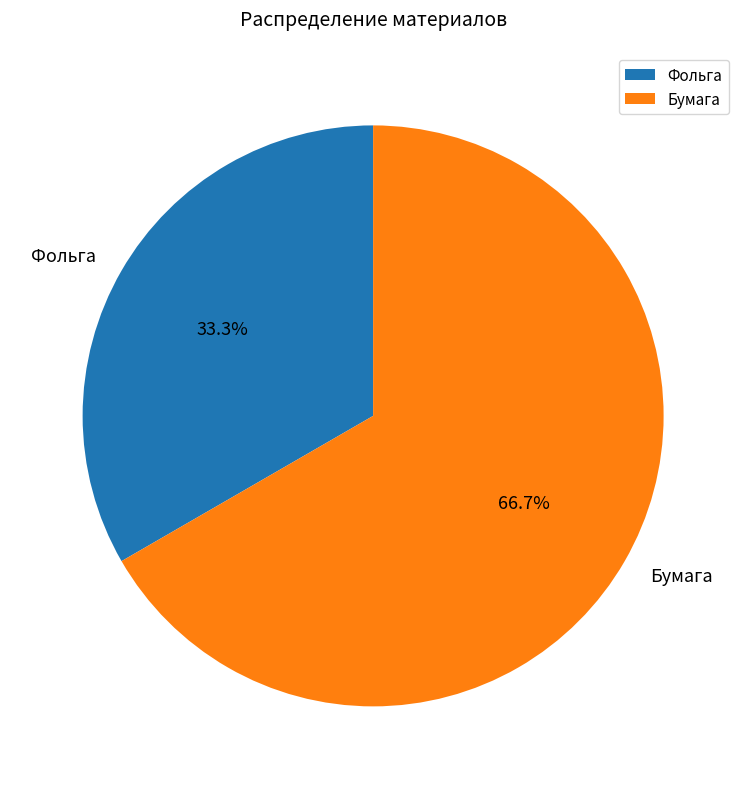

The Фольга slice represents 33% of the pie. True or false?

True